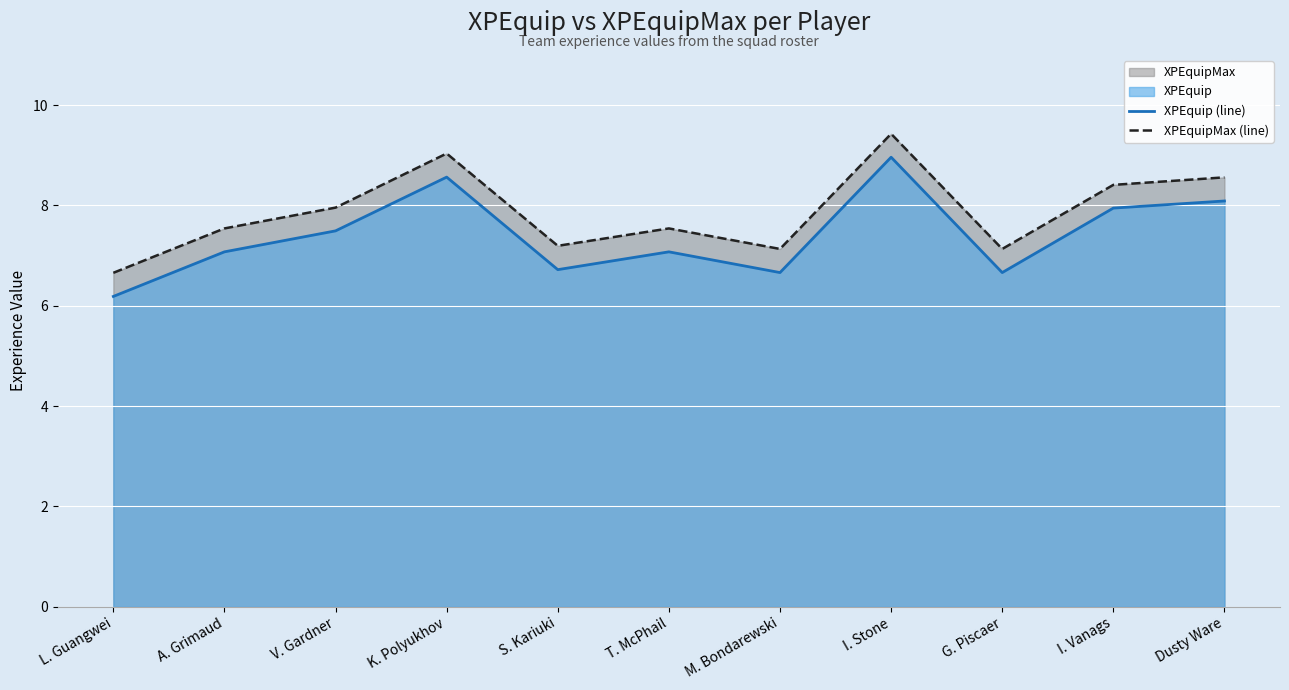

Reading left to right, transcribe all the data shown in this chart.

XPEquip (line): 6.2	7.1	7.5	8.6	6.7	7.1	6.7	9.0	6.7	7.9	8.1
XPEquipMax (line): 6.7	7.5	8.0	9.0	7.2	7.5	7.1	9.4	7.1	8.4	8.6